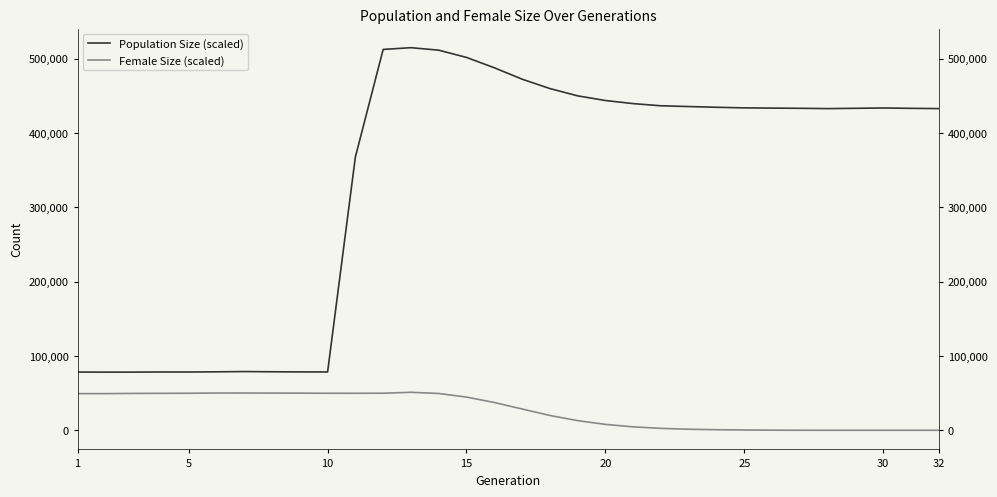

At 10, list the series in order from largest to smallest.

Population Size (scaled), Female Size (scaled)